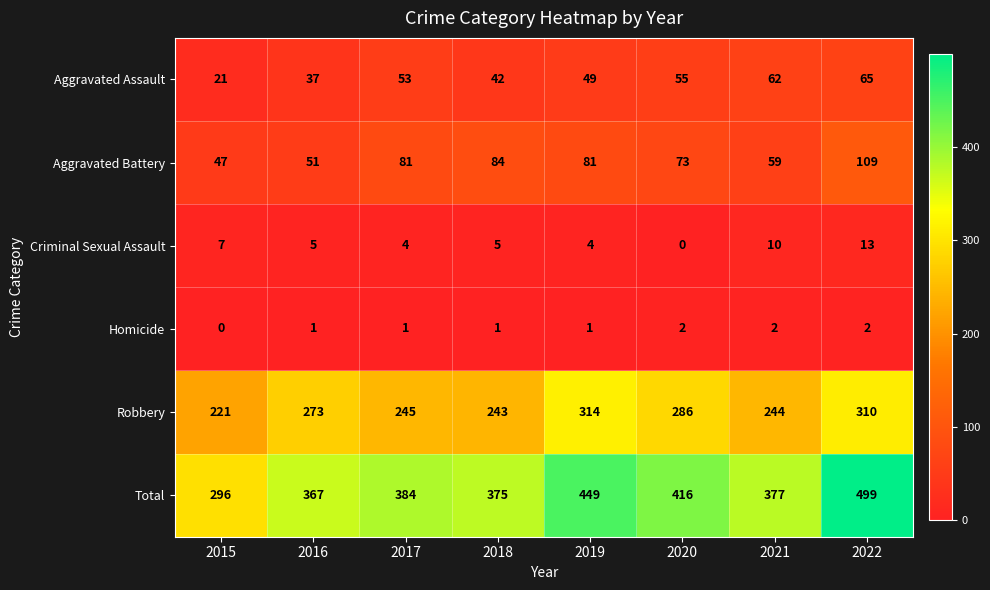

The Criminal Sexual Assault series shows 6 at 2022. True or false?

False